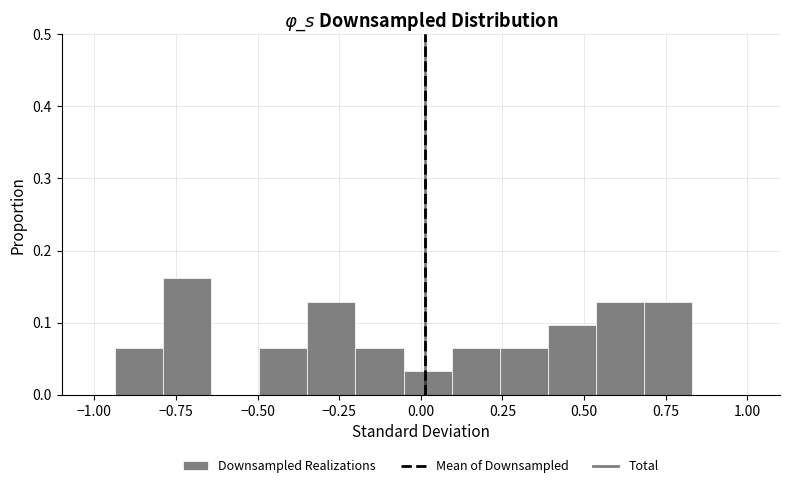

Around what value on the x-axis is the tallest bar? Give the approximate position of its centre, as read against the axis.

-0.70